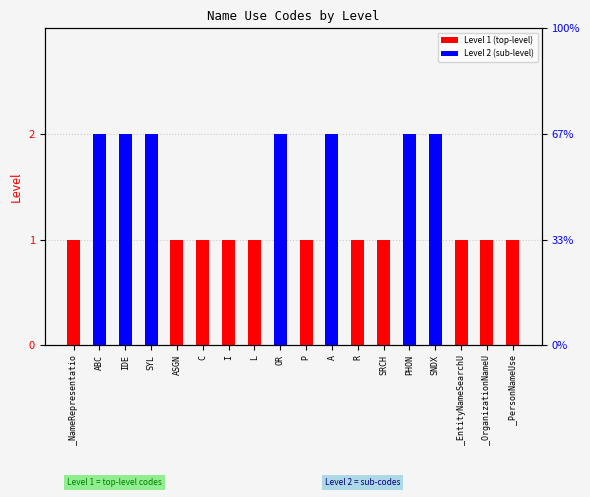

What is the highest value of the Level 2 (sub-level) series?

2